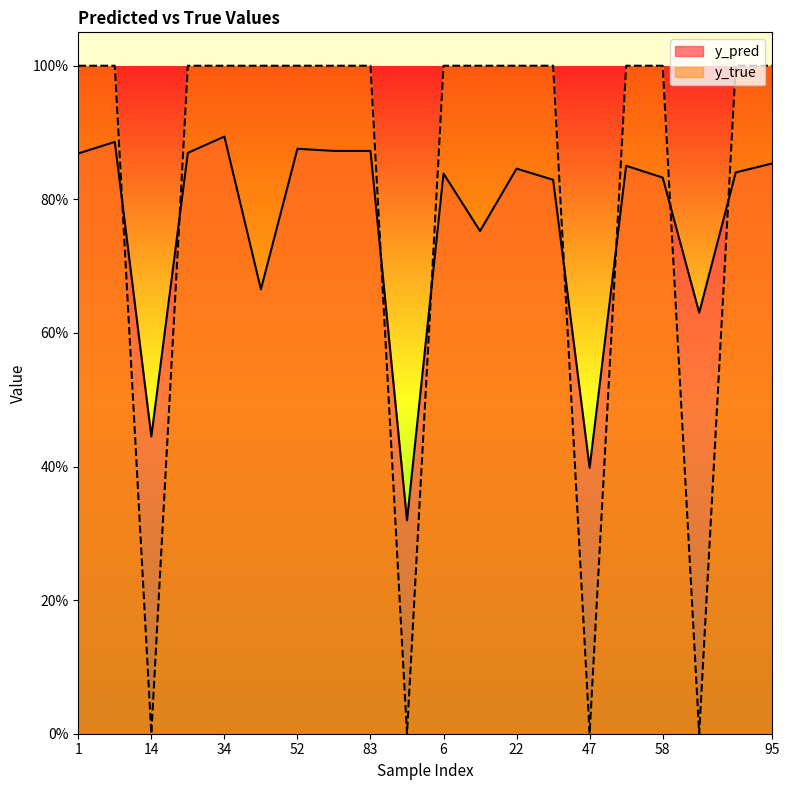

True or false: y_true has more than 2 interior local peaks.

False